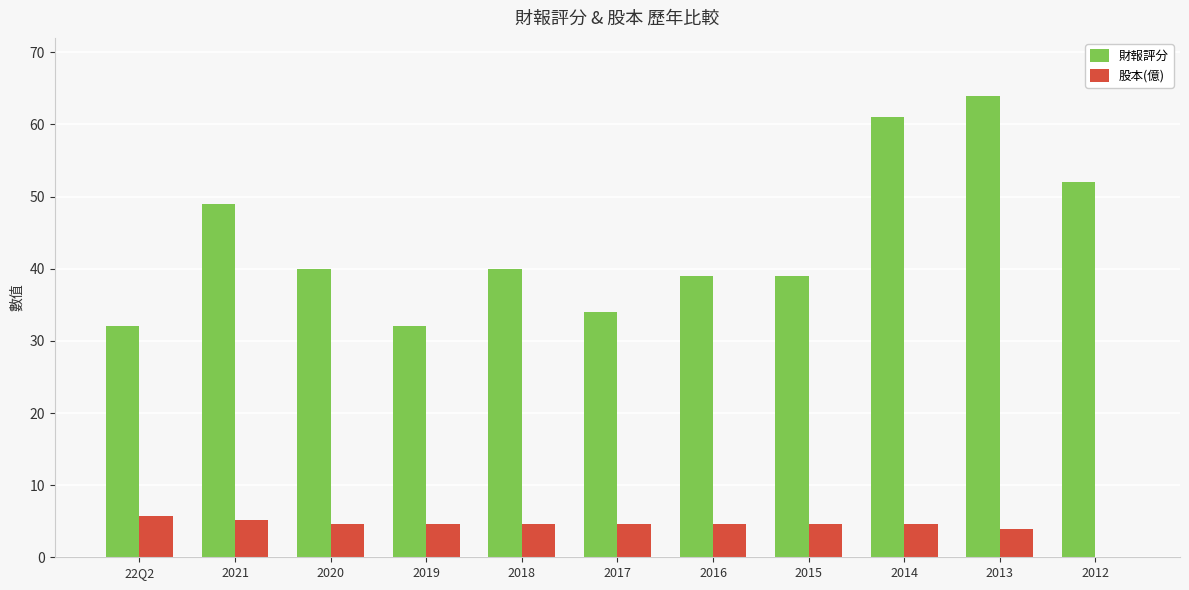

Which series changed the most between 2020 and 2019?

財報評分